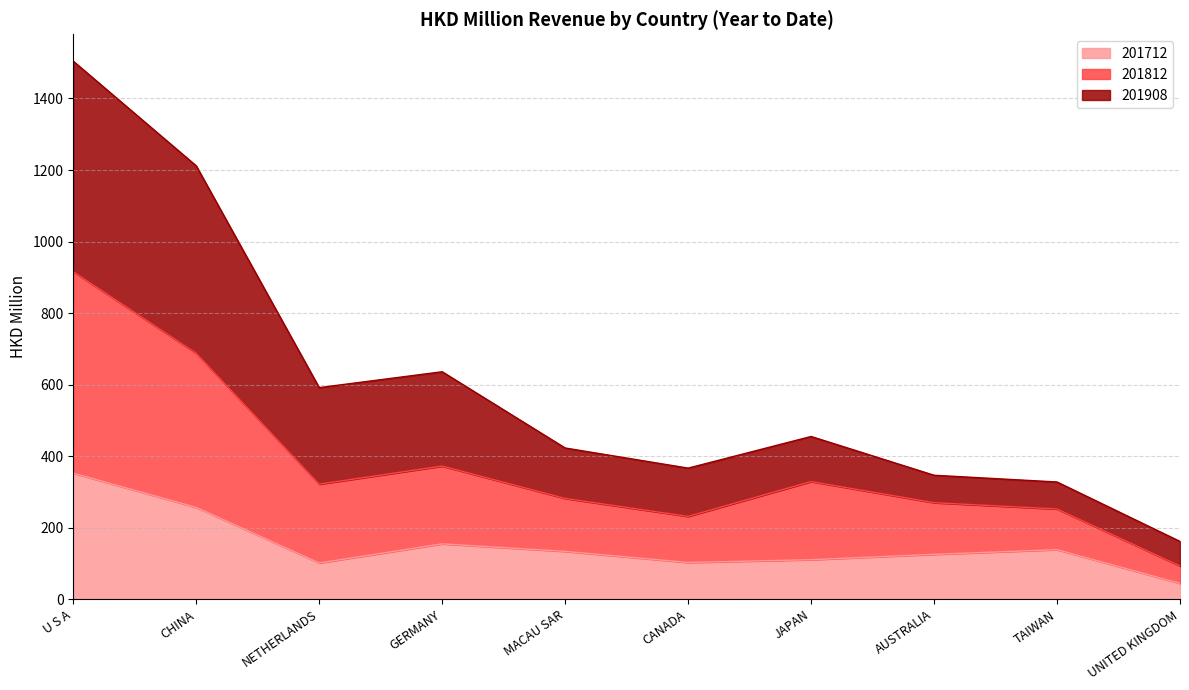

In 201908, how many points are lower than both neighbors (excluding endpoints)?

2